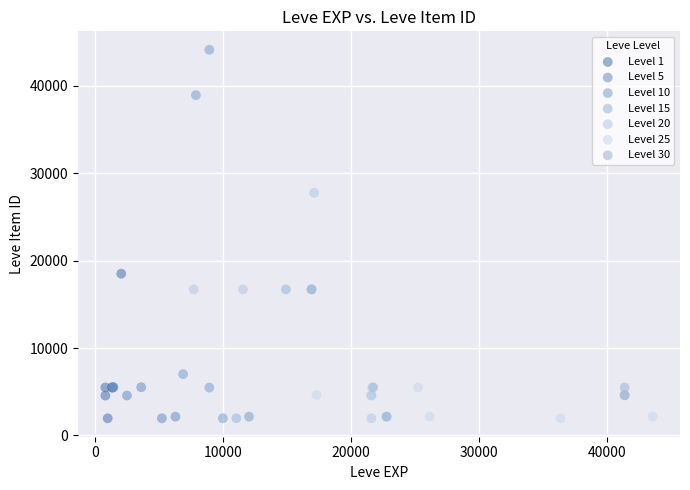

Which series reaches the maximum Y coordinate?

Level 10